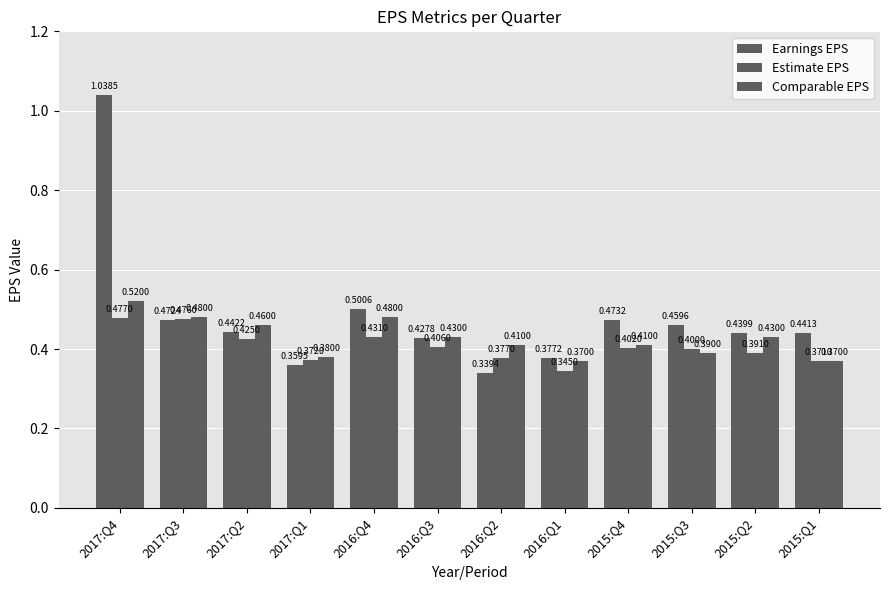

What is the smallest value displayed?

0.3